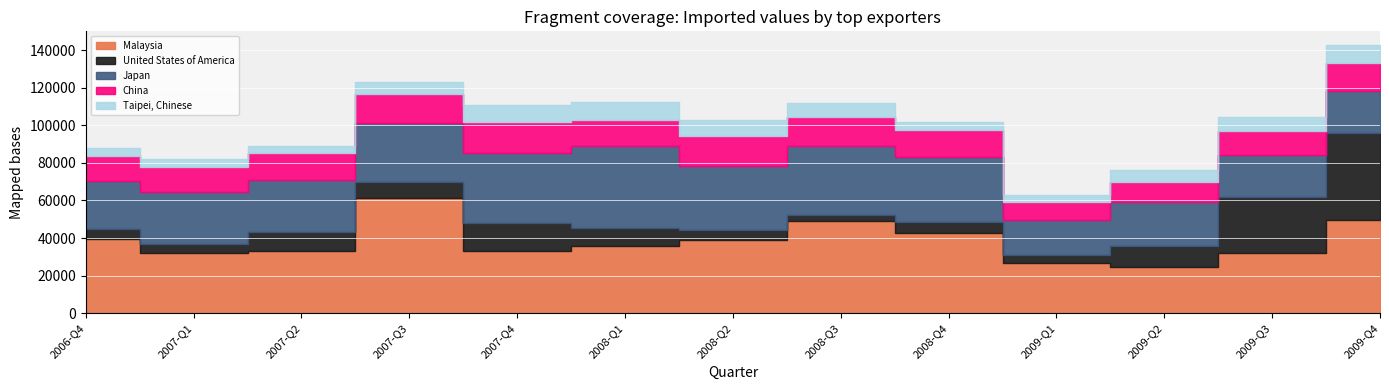

How many times do China and United States of America cross each other?

1